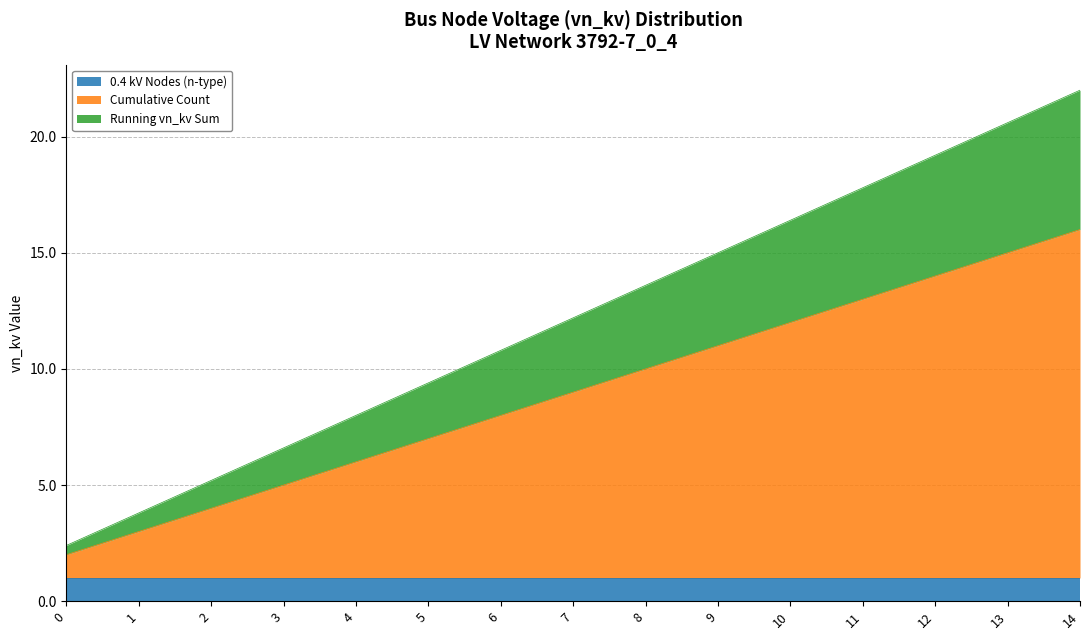

What is the total value across all series at 14?

22.0